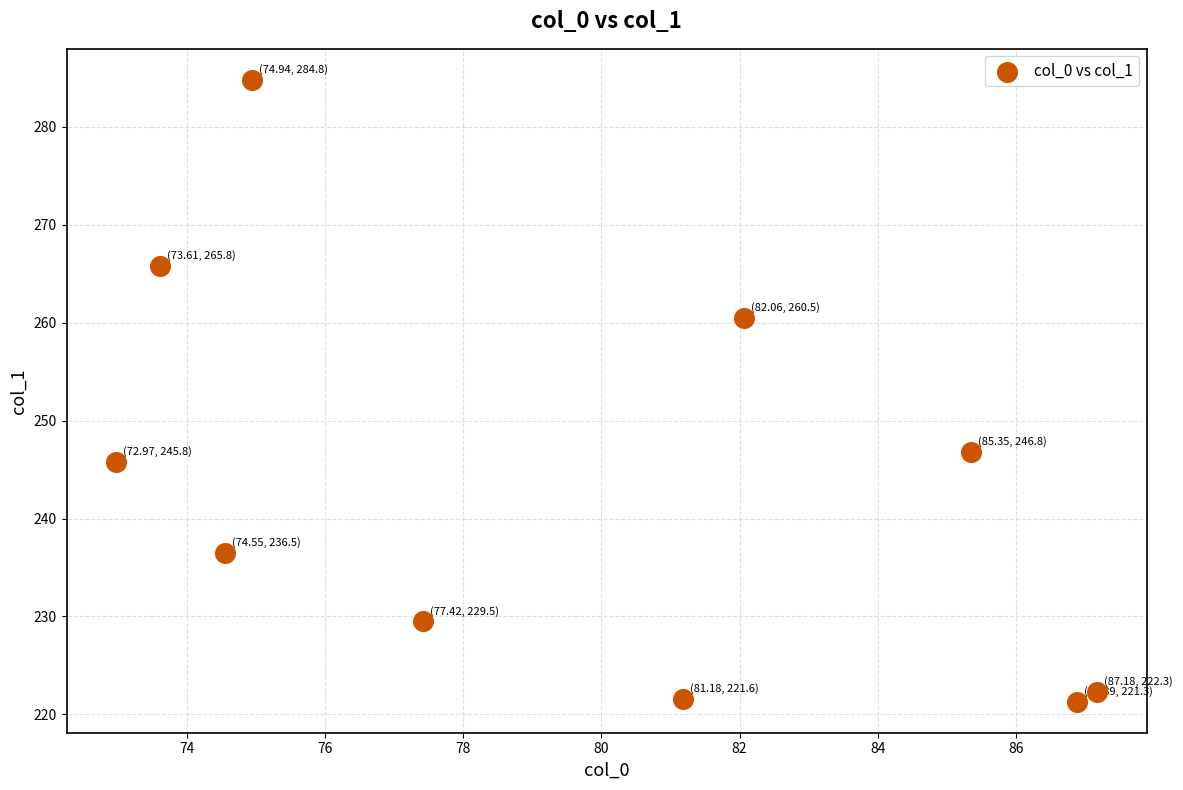

What is the average Y value?

243.5